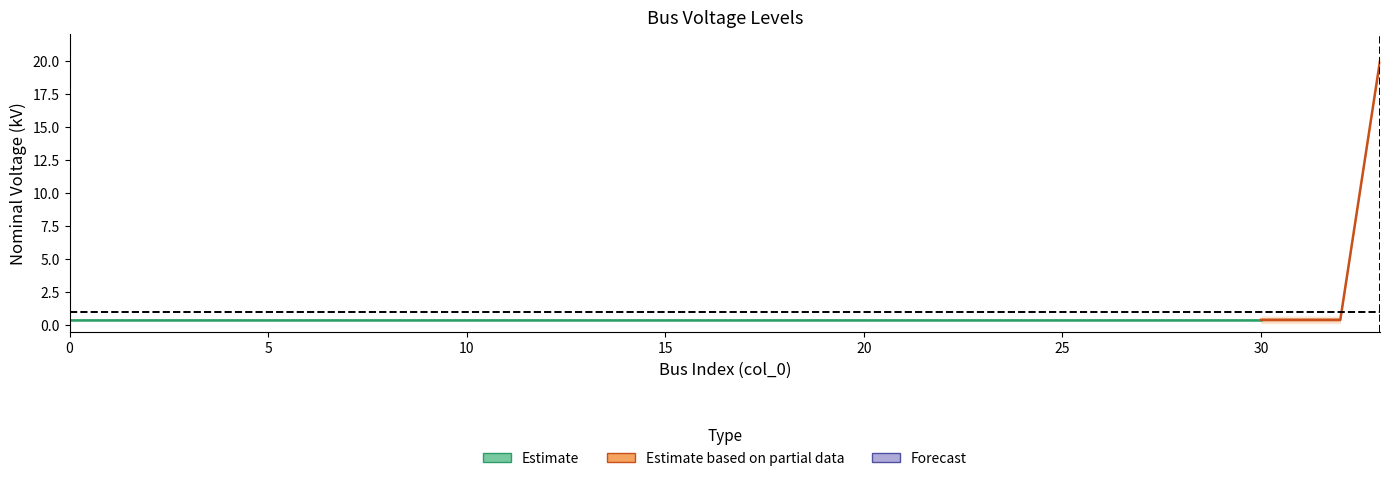

The value at 16 is 0.4. True or false?

True